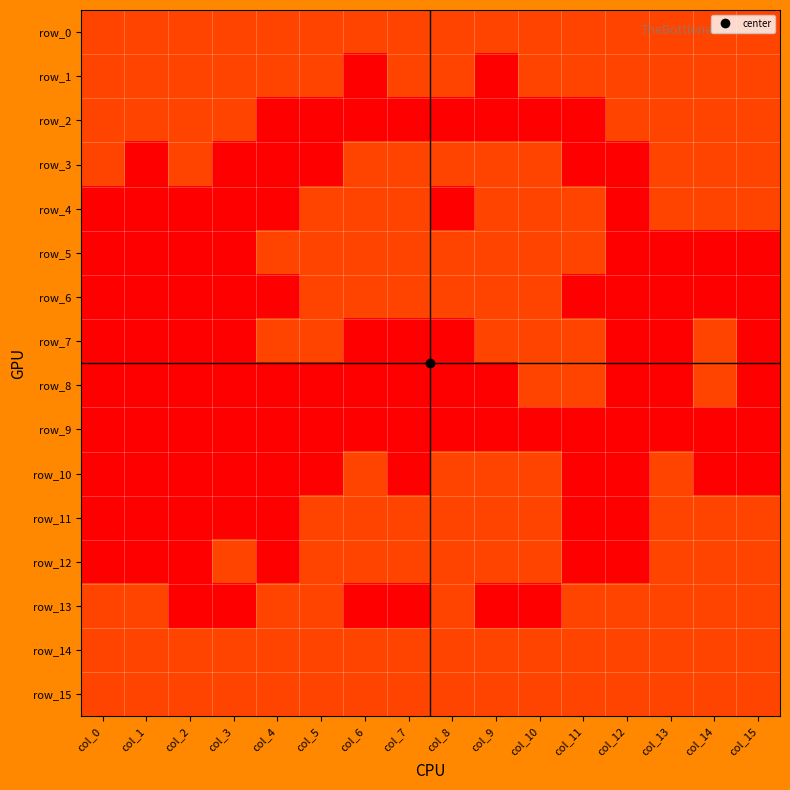

What is the average value of the row_15 series?

1